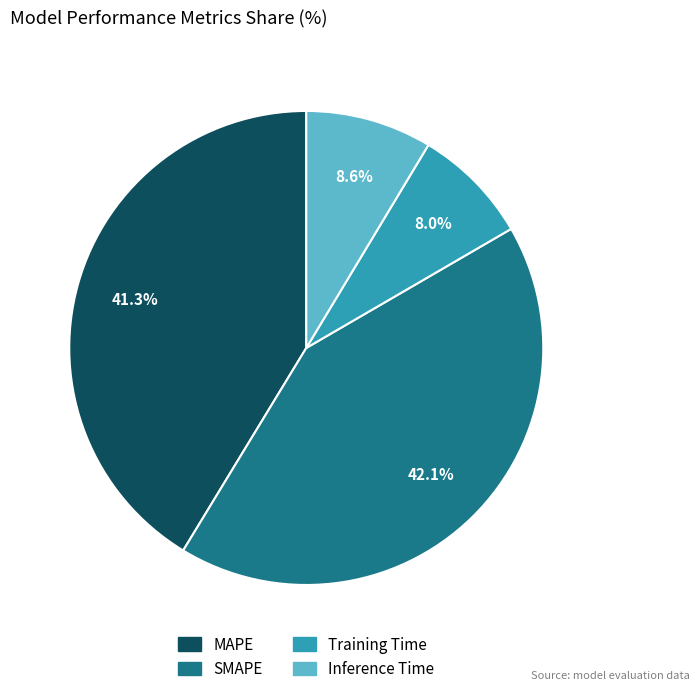

How many slices are in this pie chart?

4